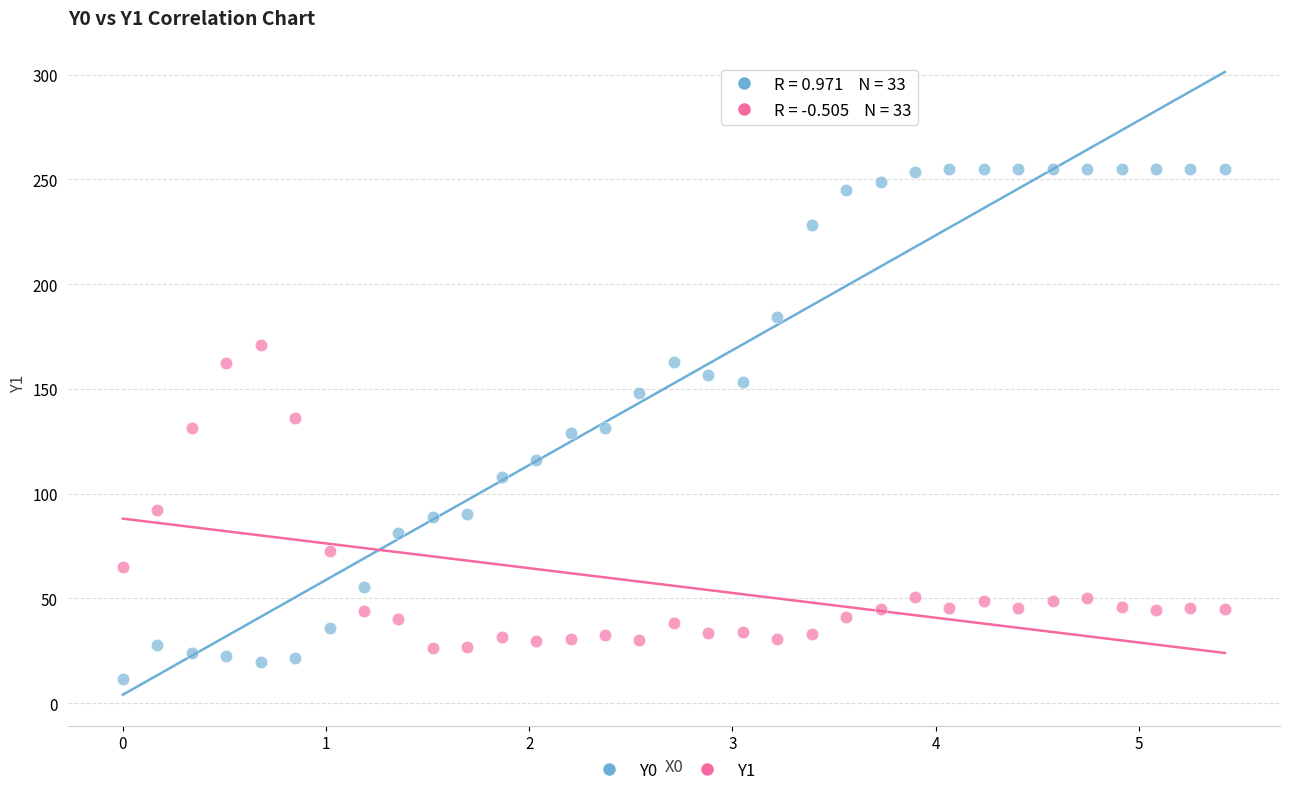

Which series contains the highest Y value?

Y0